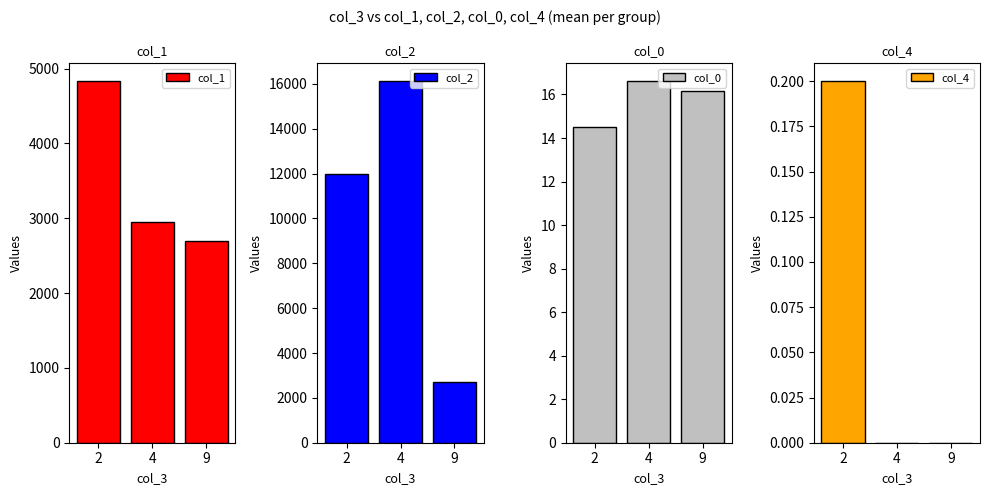

The value of col_0 at 2 is 7.8. True or false?

False